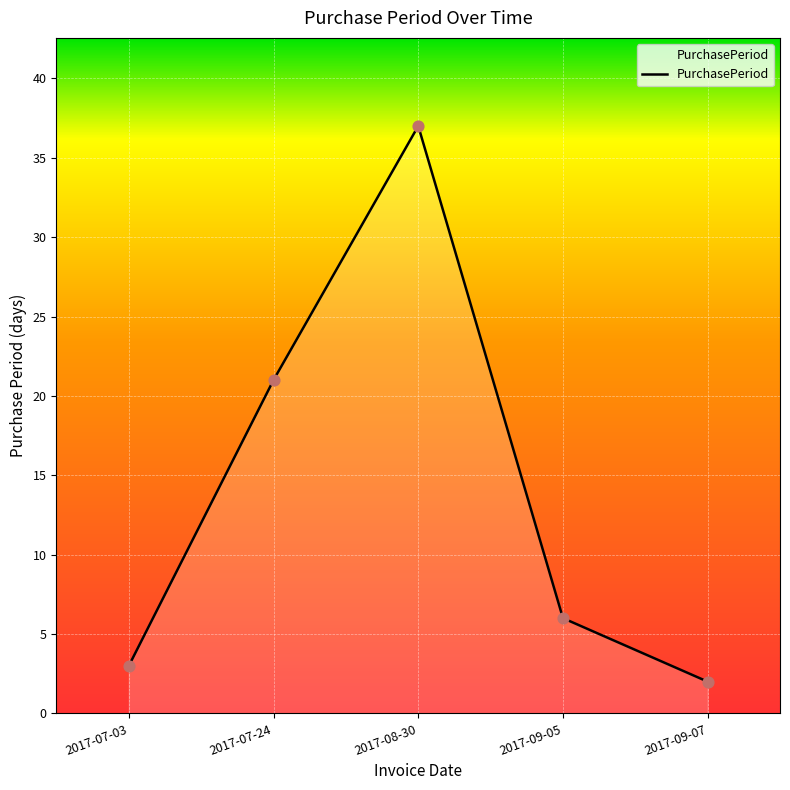

Approximately how many times larger is the value at 2017-08-30 compared to 2017-07-24?

1.8